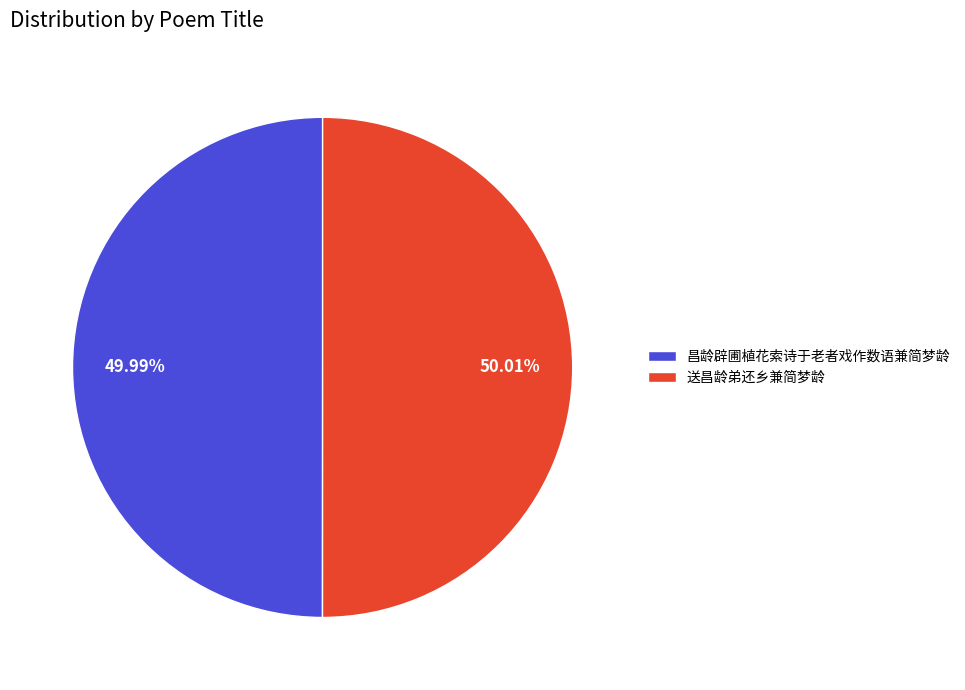

Do 昌龄辟圃植花索诗于老者戏作数语兼简梦龄 and 送昌龄弟还乡兼简梦龄 together represent more than half of the pie?

Yes